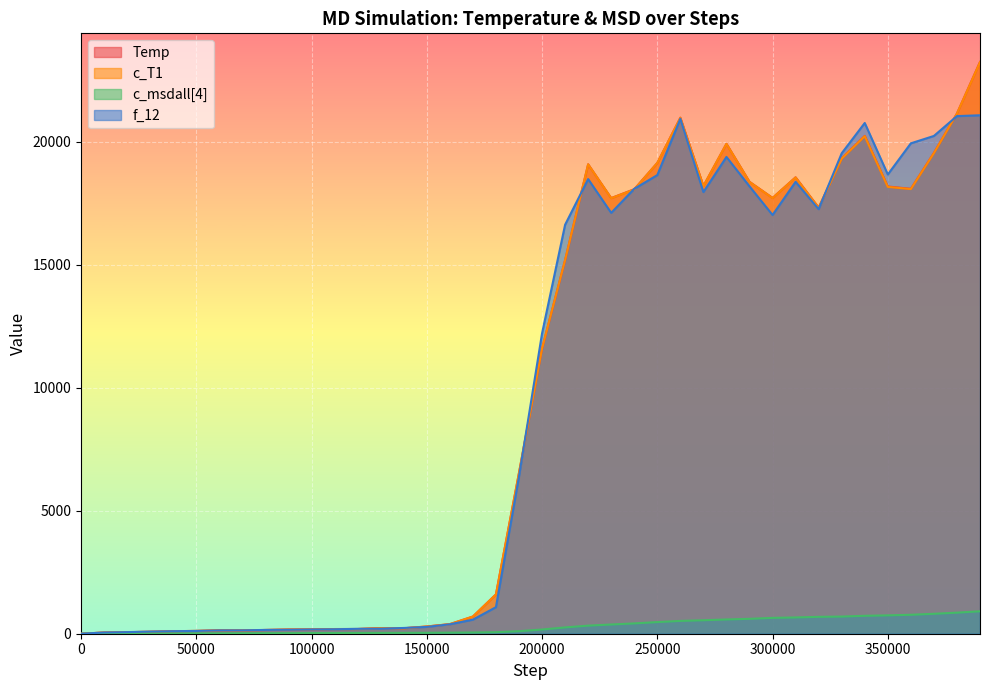

What are all the series names shown in the legend?

Temp, c_T1, c_msdall[4], f_12